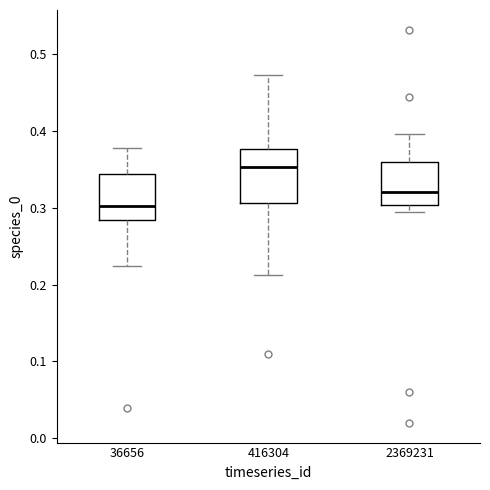

Reading left to right, read every box against the y-axis: the position of its median line, the range the box covers, and the ends of its whiskers. The values are not printed on the chart, so give them approximately, as read against the axis.

36656: median 0.30, box 0.28 to 0.34, whiskers 0.22 to 0.38
416304: median 0.35, box 0.31 to 0.38, whiskers 0.21 to 0.47
2369231: median 0.32, box 0.30 to 0.36, whiskers 0.29 to 0.40